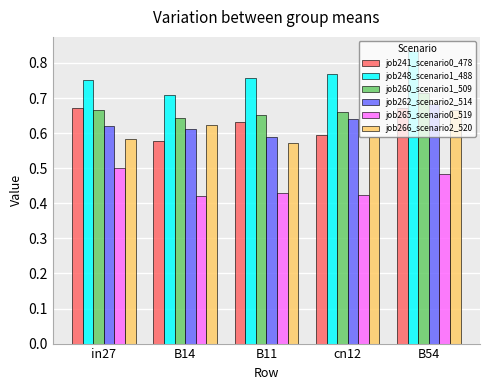

What is the total value across all series at B11?

3.6